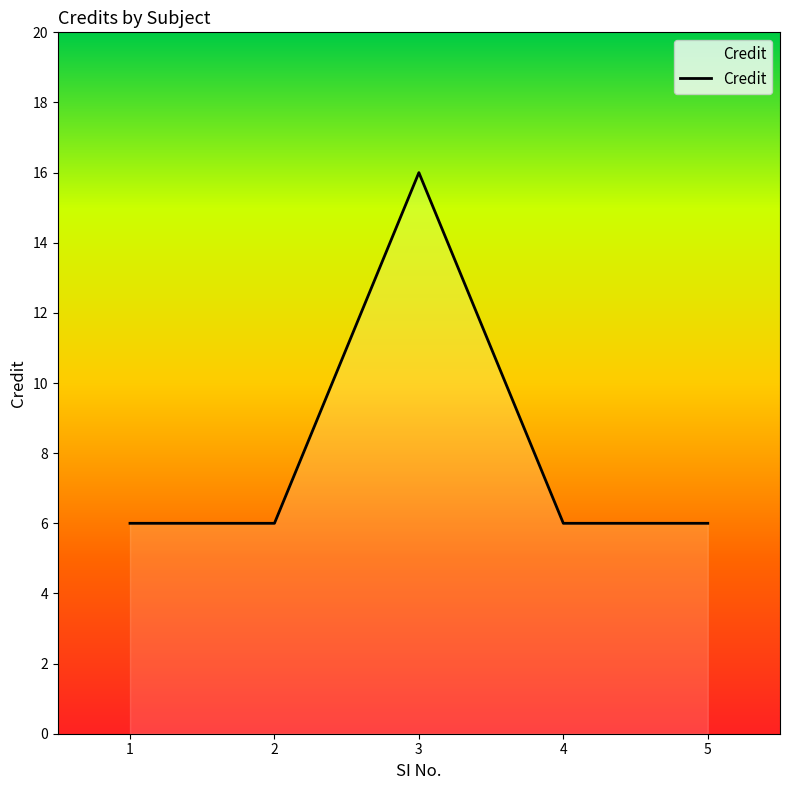

What is the minimum value shown in the chart?

6